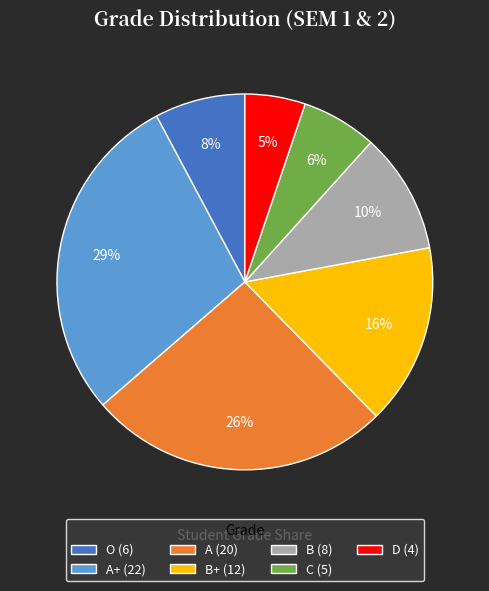

Rank the categories by value from lowest to highest.

D (4), C (5), O (6), B (8), B+ (12), A (20), A+ (22)